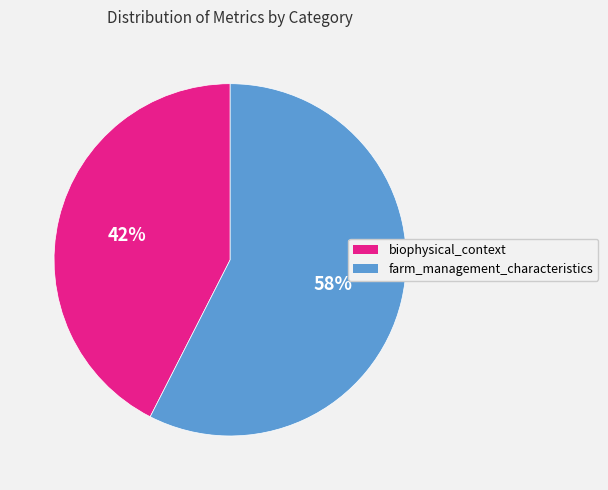

Rank the categories by value from highest to lowest.

farm_management_characteristics, biophysical_context